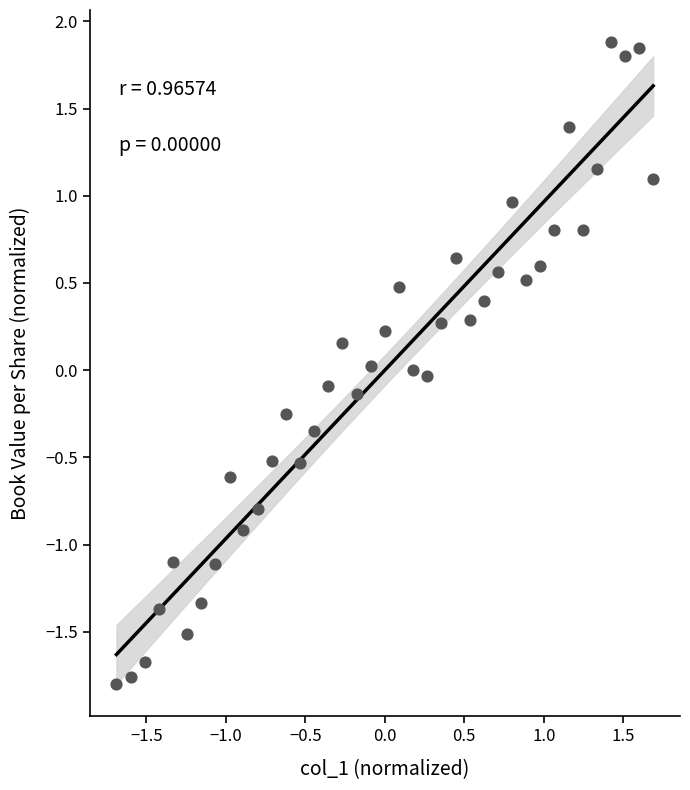

What is the range of X values (max minus min)?

3.4